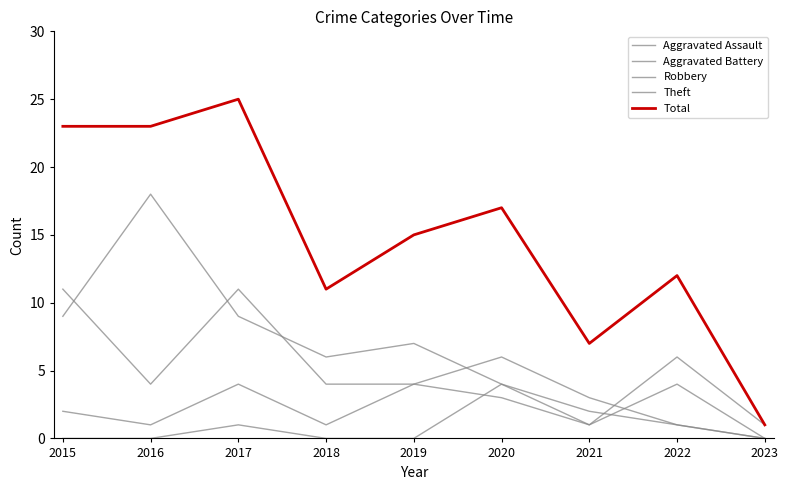

How many lines are shown in the chart?

5